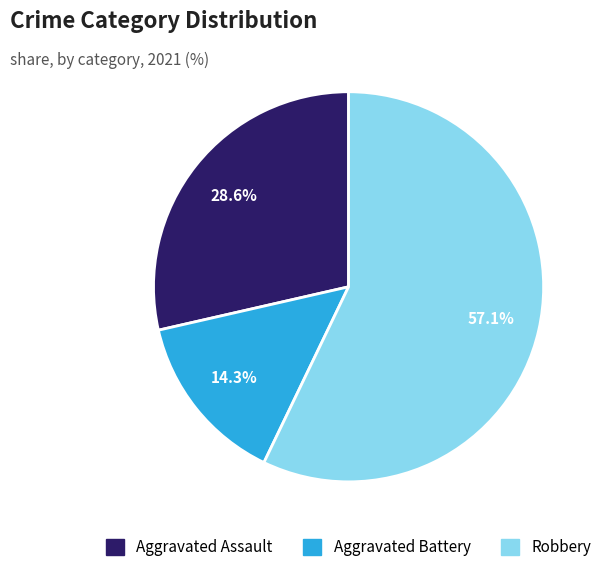

To the nearest percent, what portion does Aggravated Assault represent?

29%